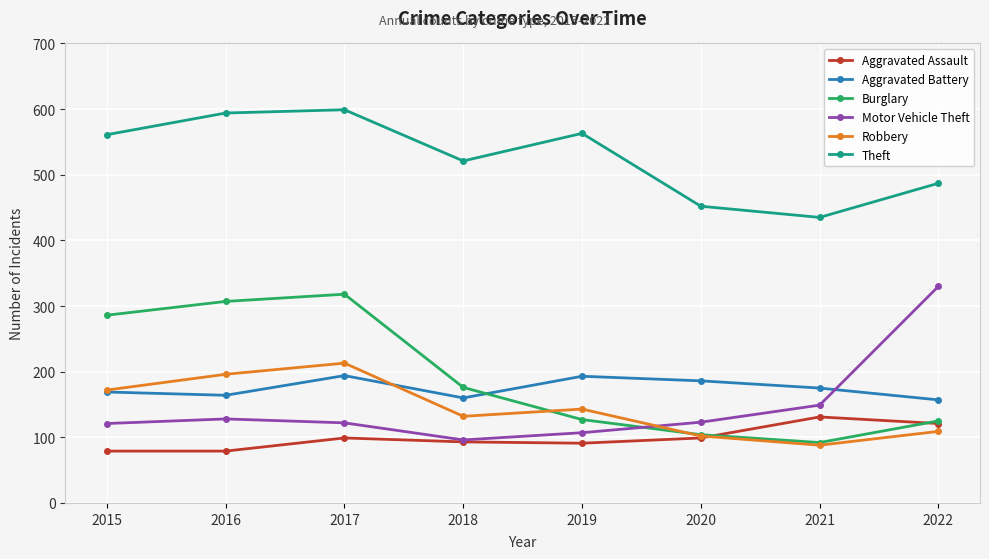

What is the lowest value of the Motor Vehicle Theft series?

96